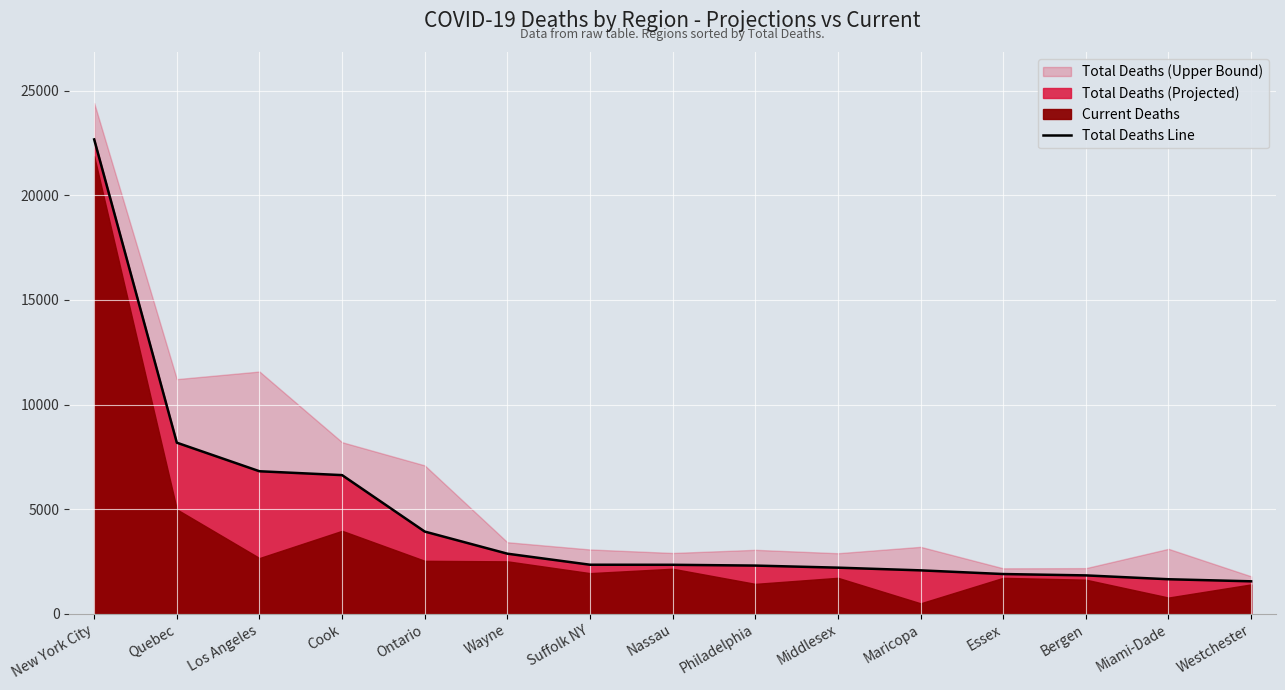

Rank the categories by value from highest to lowest.

New York City, Quebec, Los Angeles, Cook, Ontario, Wayne, Suffolk NY, Nassau, Philadelphia, Middlesex, Maricopa, Essex, Bergen, Miami-Dade, Westchester